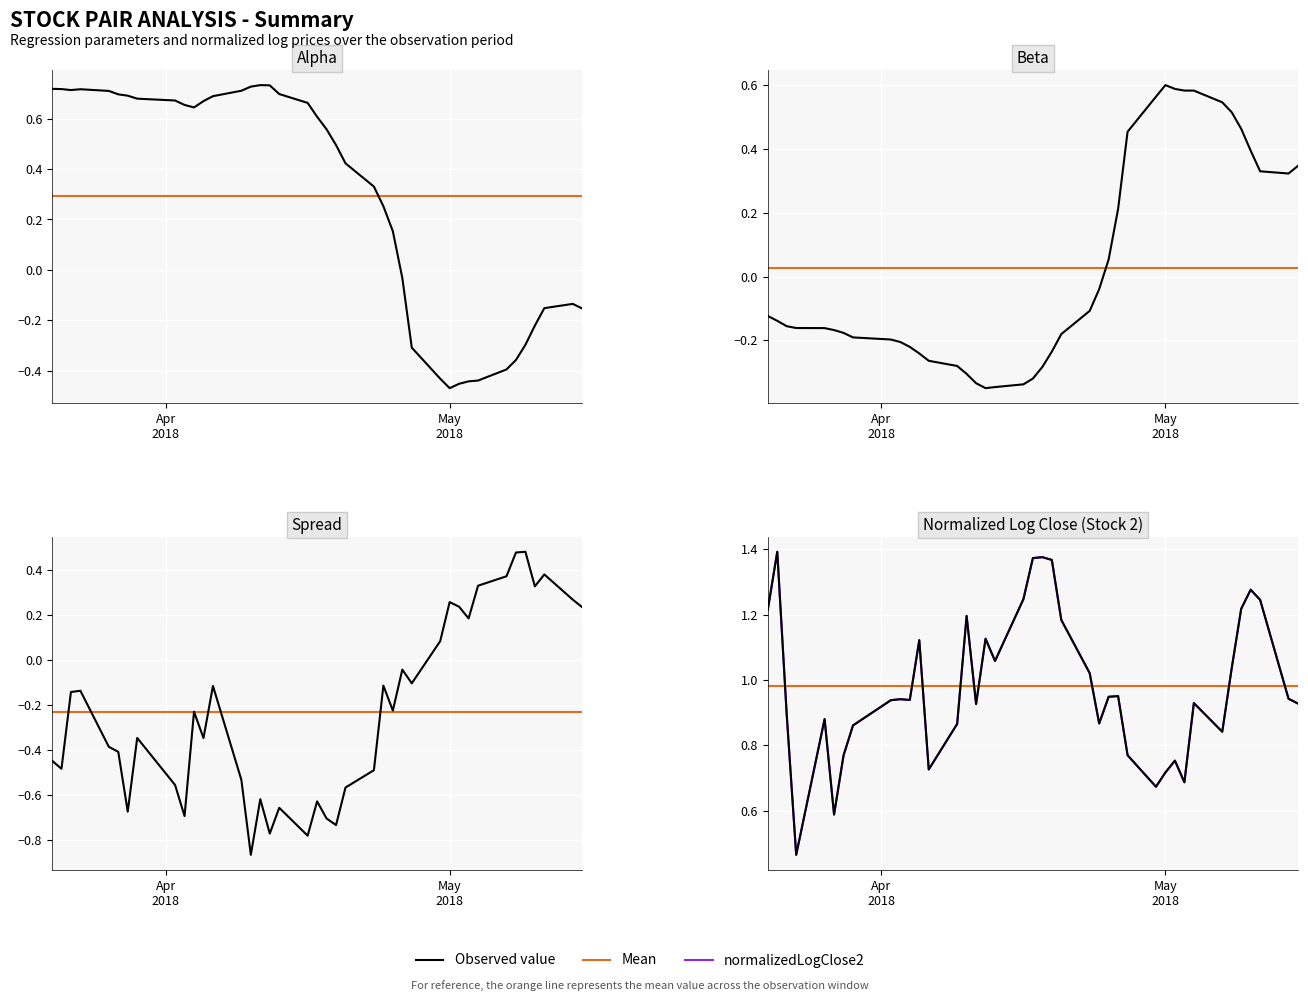

Which series has the largest range (max minus min)?

spread